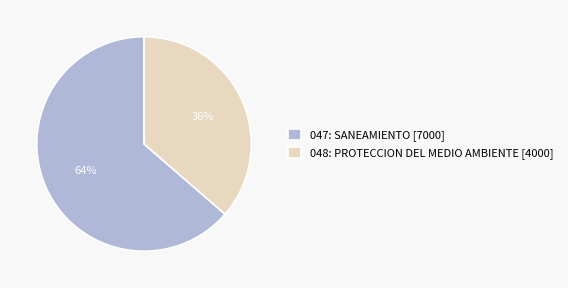

How many slices are in this pie chart?

2